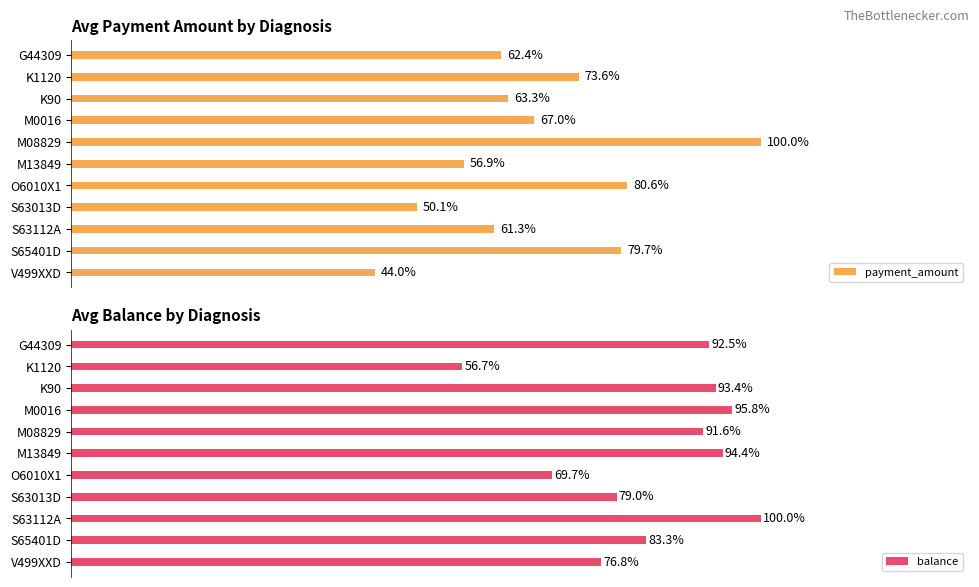

What are all the series names shown in the legend?

payment_amount, balance